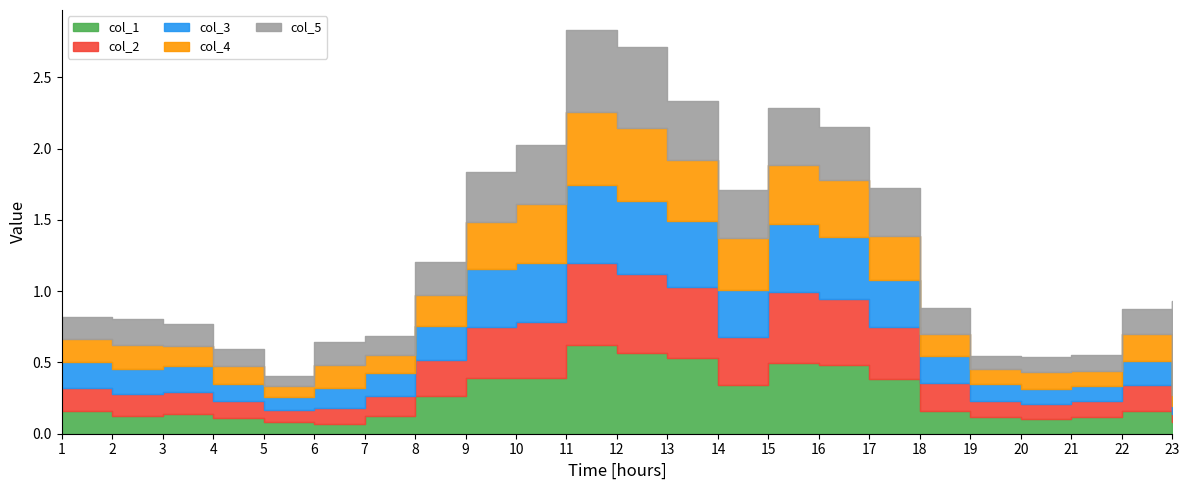

Does the chart display data point markers on the line(s)?

No